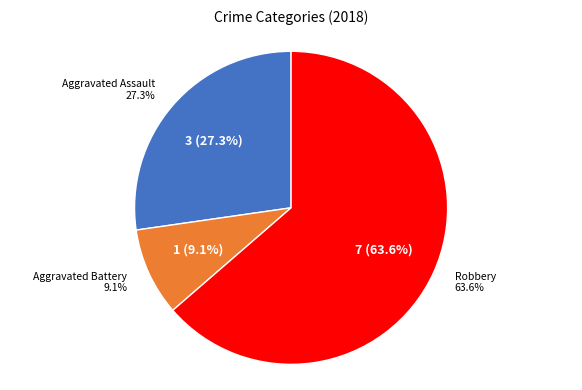

Combined, what portion of the pie is Robbery and Aggravated Battery?

72.7%